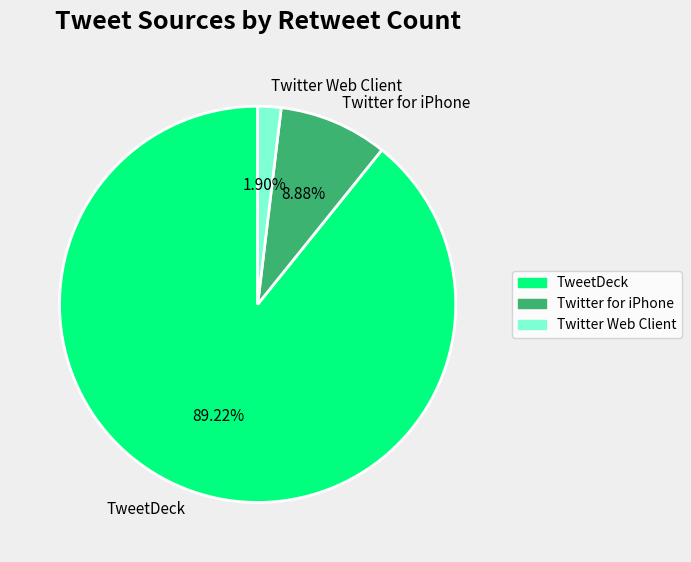

Count the number of slices in the pie.

3